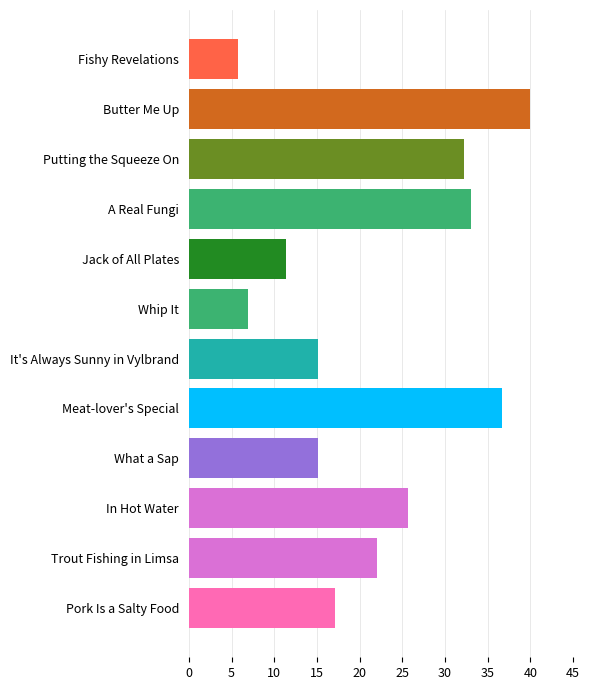

Is it true that the value at Putting the Squeeze On is 46.1?

False